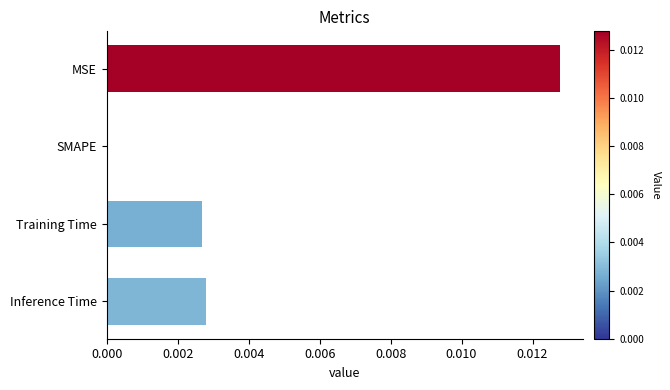

The chart shows a value of 0.0 at SMAPE. True or false?

True